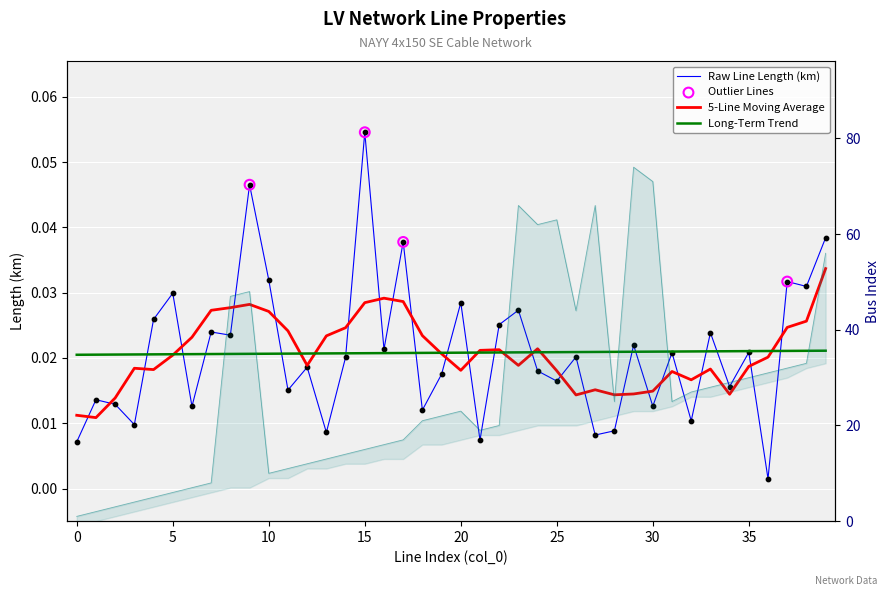

What is the total value across all series at 34?

29.0